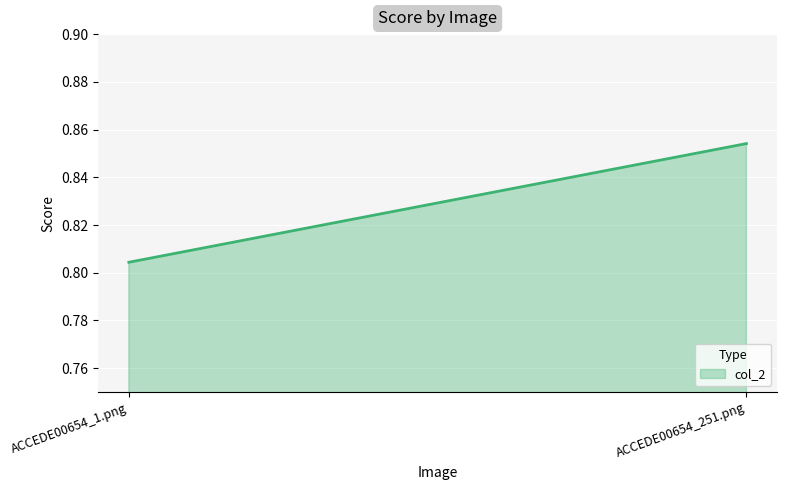

What is the smallest value displayed?

0.8